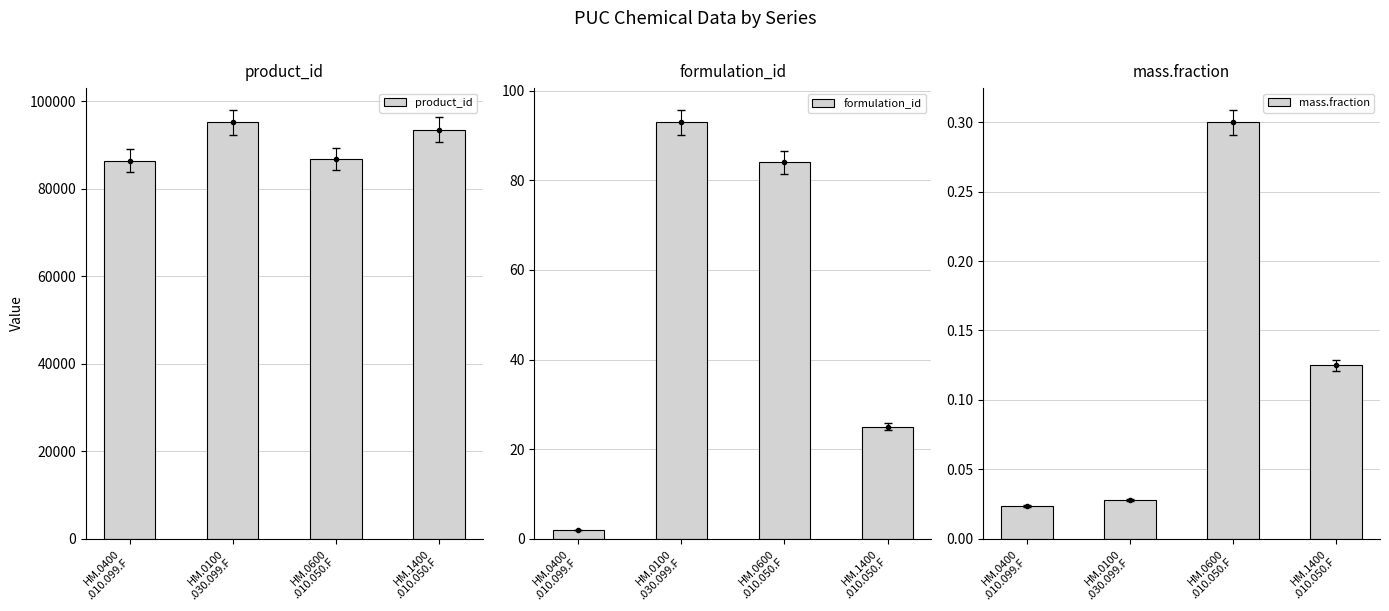

Reading left to right, what are all the values shown in this chart?

product_id: HM.0400
.010.099.F=86370.0	HM.0100
.030.099.F=95206.0	HM.0600
.010.050.F=86771.0	HM.1400
.010.050.F=93463.0
formulation_id: HM.0400
.010.099.F=2.0	HM.0100
.030.099.F=93.0	HM.0600
.010.050.F=84.0	HM.1400
.010.050.F=25.0
mass.fraction: HM.0400
.010.099.F=0.0	HM.0100
.030.099.F=0.0	HM.0600
.010.050.F=0.3	HM.1400
.010.050.F=0.1